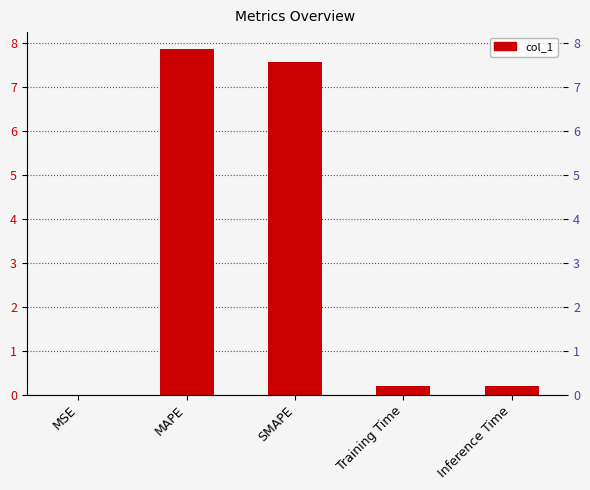

Reading left to right, transcribe all the data shown in this chart.

0.0	7.9	7.6	0.2	0.2